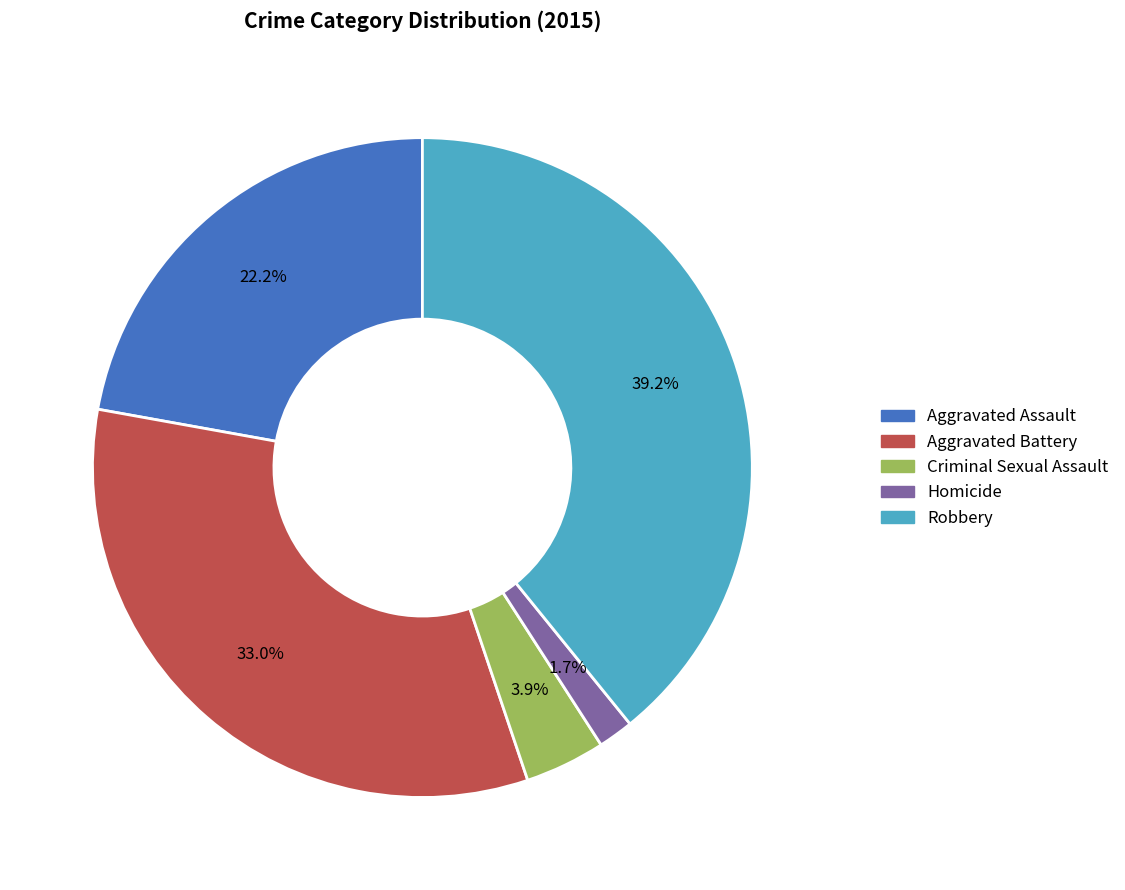

To the nearest percent, what is the difference between the Homicide and Aggravated Battery slice percentages?

31%